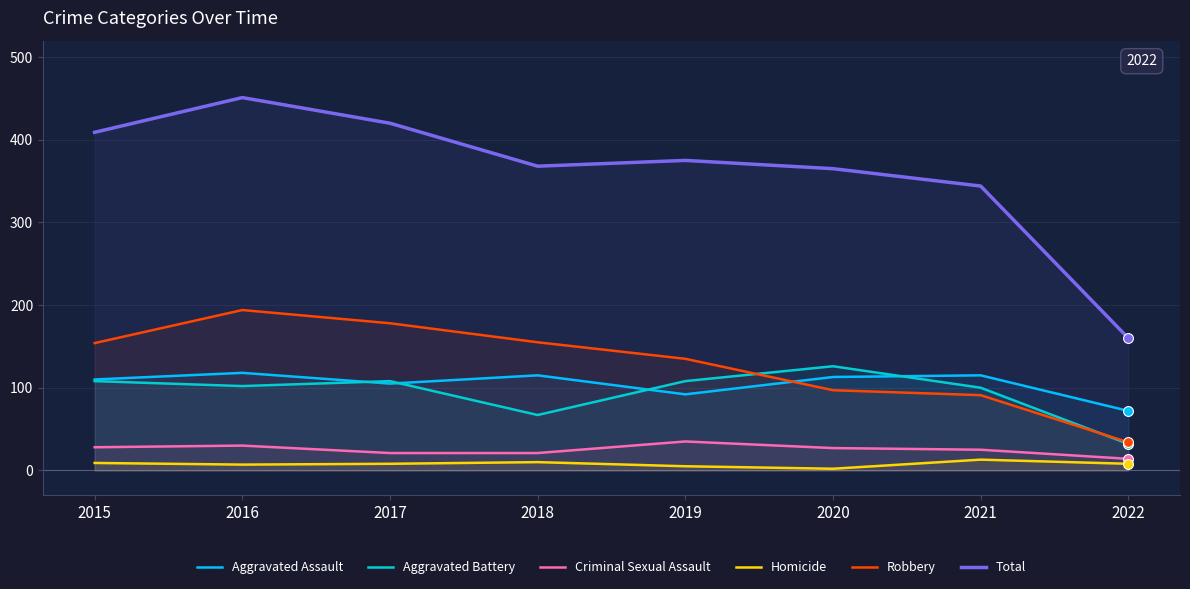

Which series has the widest spread of Y values?

Total